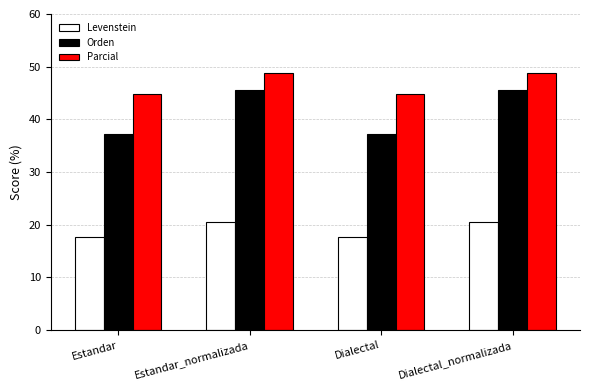

Count the number of data series in this chart.

3